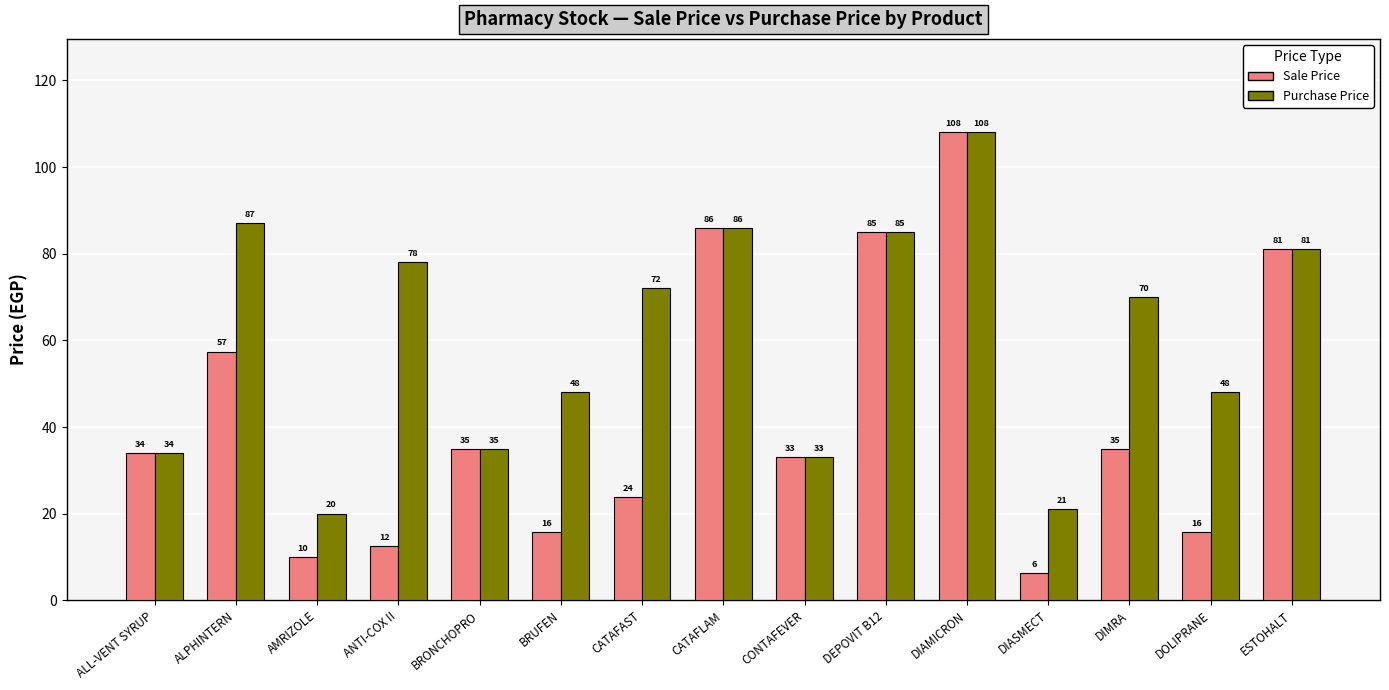

The Purchase Price series shows 20.0 at AMRIZOLE. True or false?

True